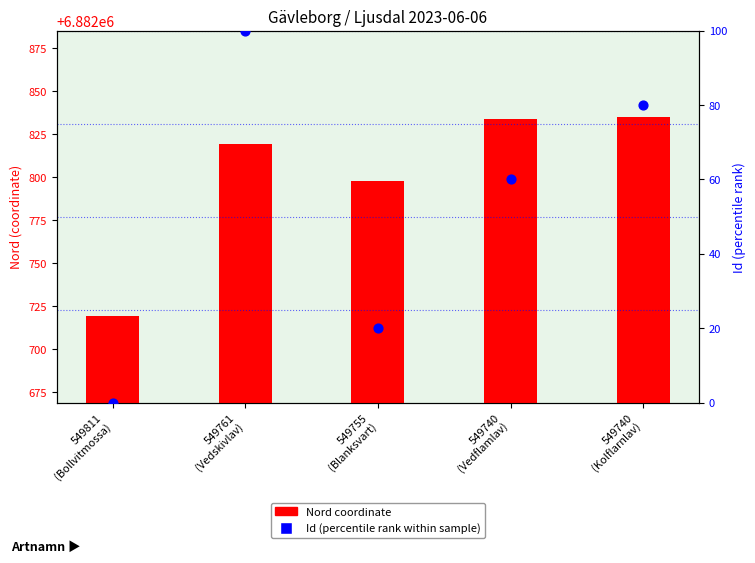

At which category is the sum across all series the highest?

549761
(Vedskivlav)